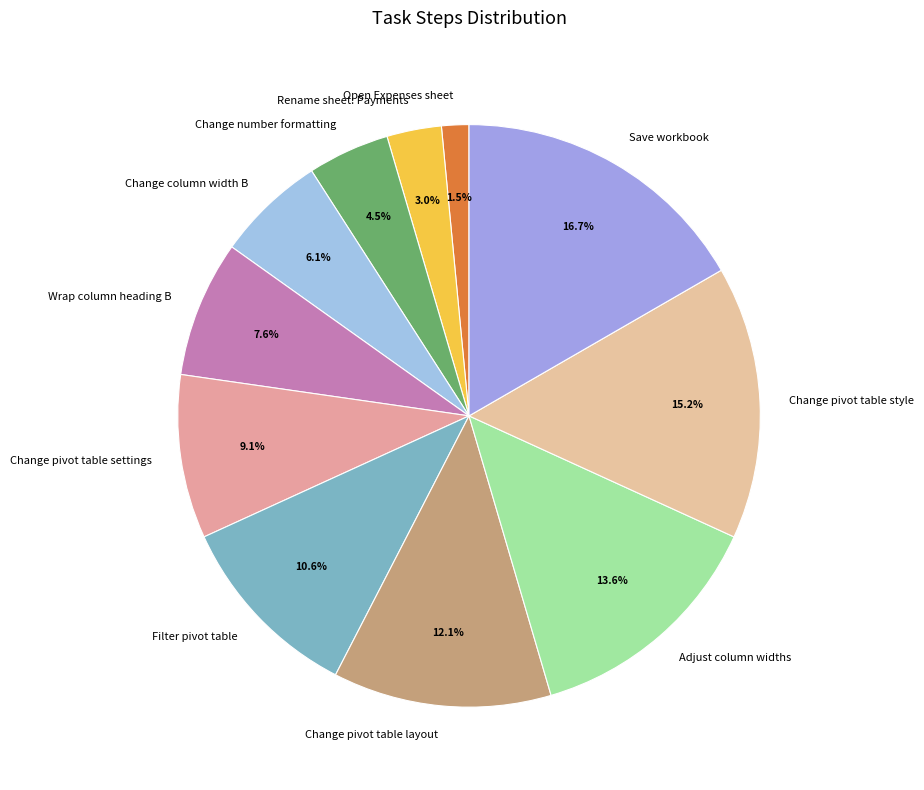

Combined, do Change pivot table layout and Adjust column widths account for over 50%?

No